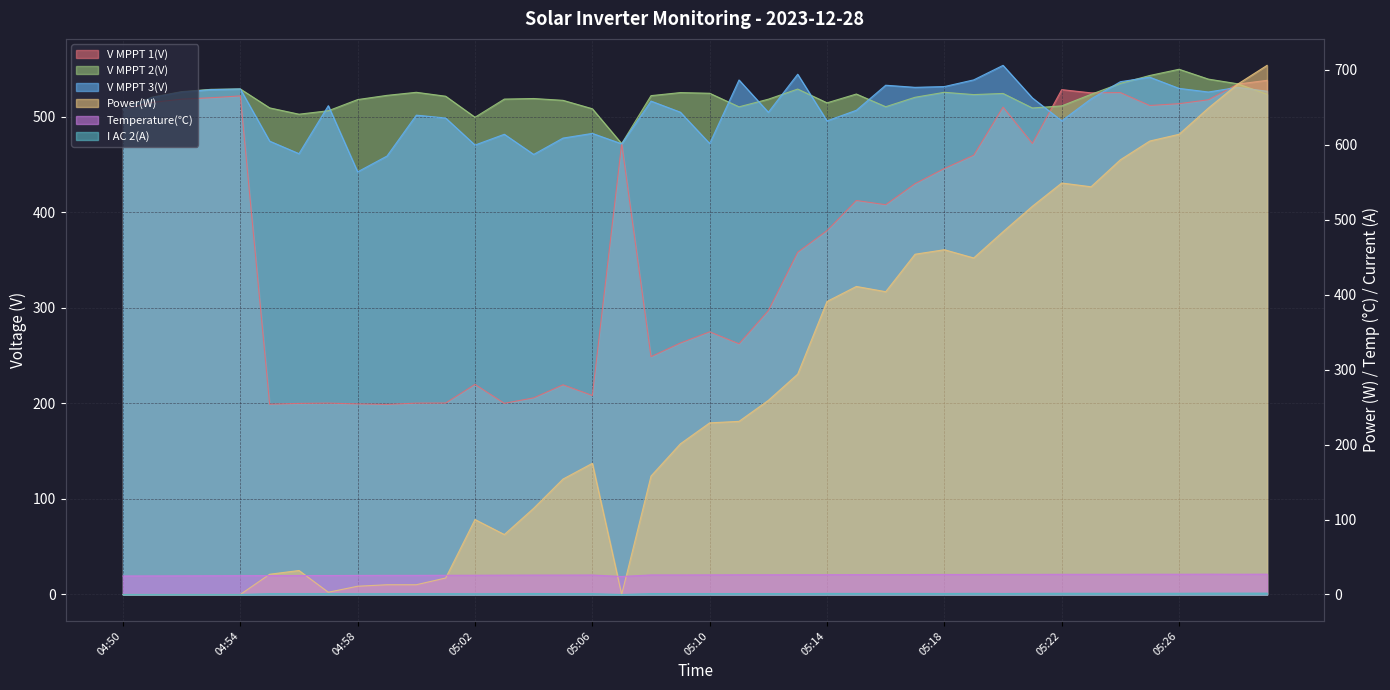

How many lines are shown in the chart?

6